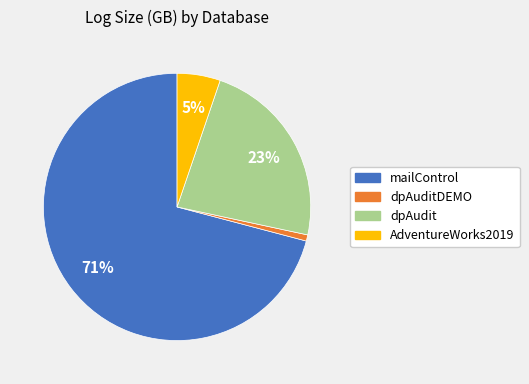

Combined, do dpAudit and AdventureWorks2019 account for over 50%?

No